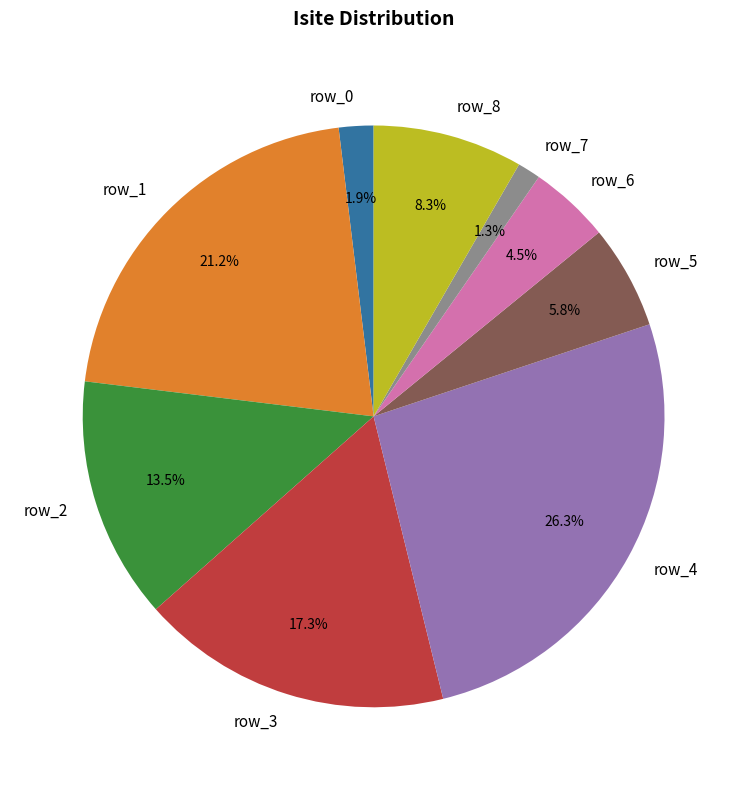

To the nearest percent, what percentage of the pie is row_8?

8%